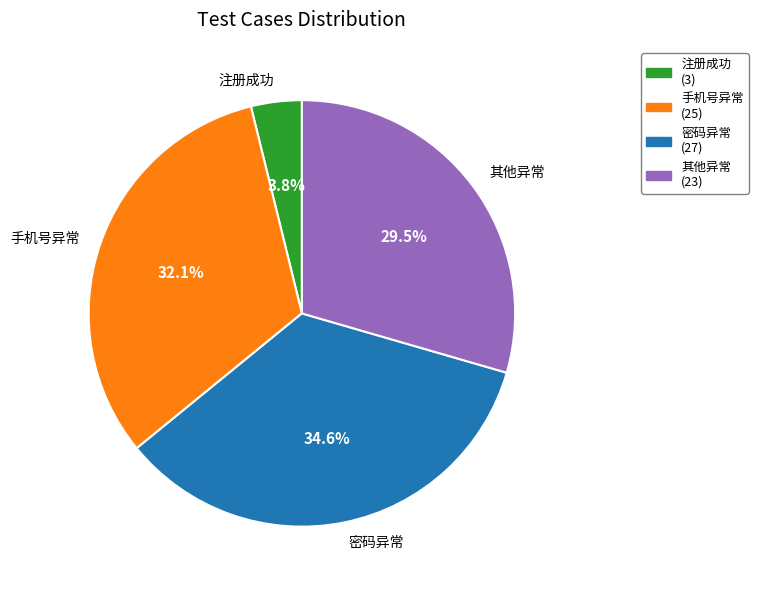

How many segments does this pie chart have?

4